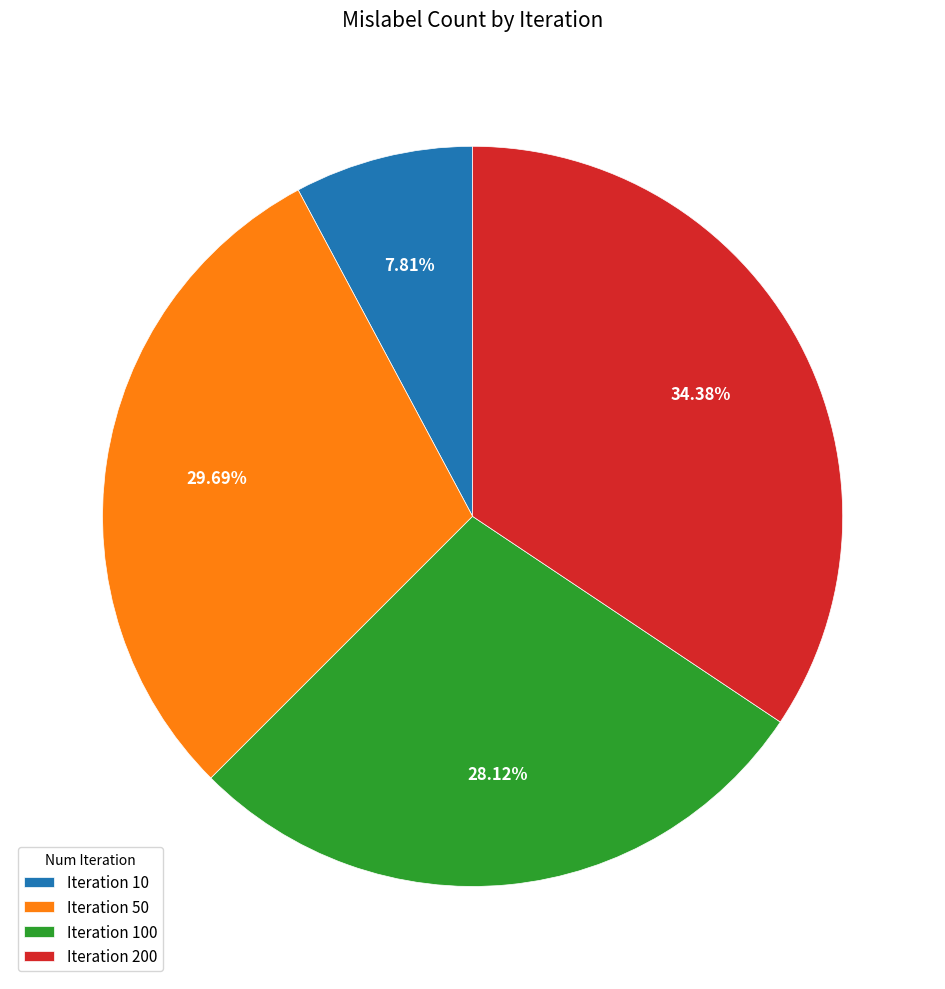

What is the ratio of the value at Iteration 200 to the value at Iteration 50?

1.2